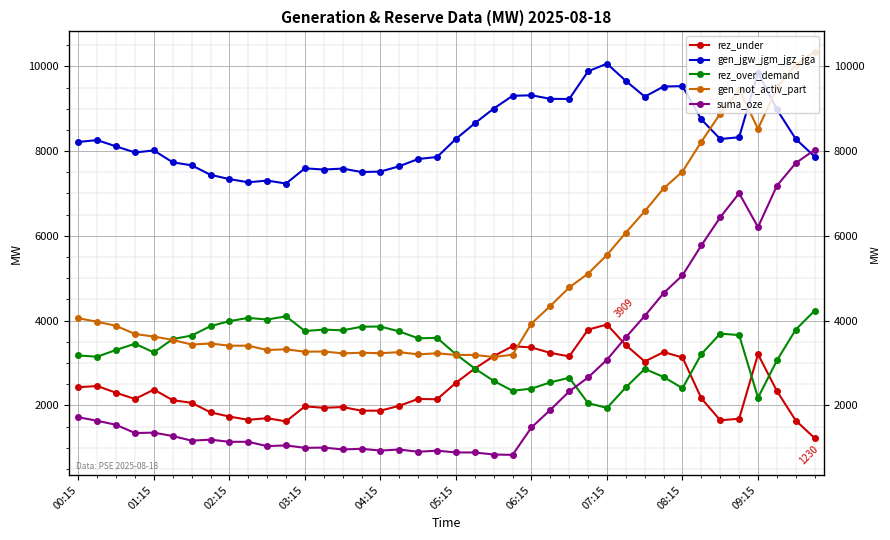

What position from the right is 23?

17